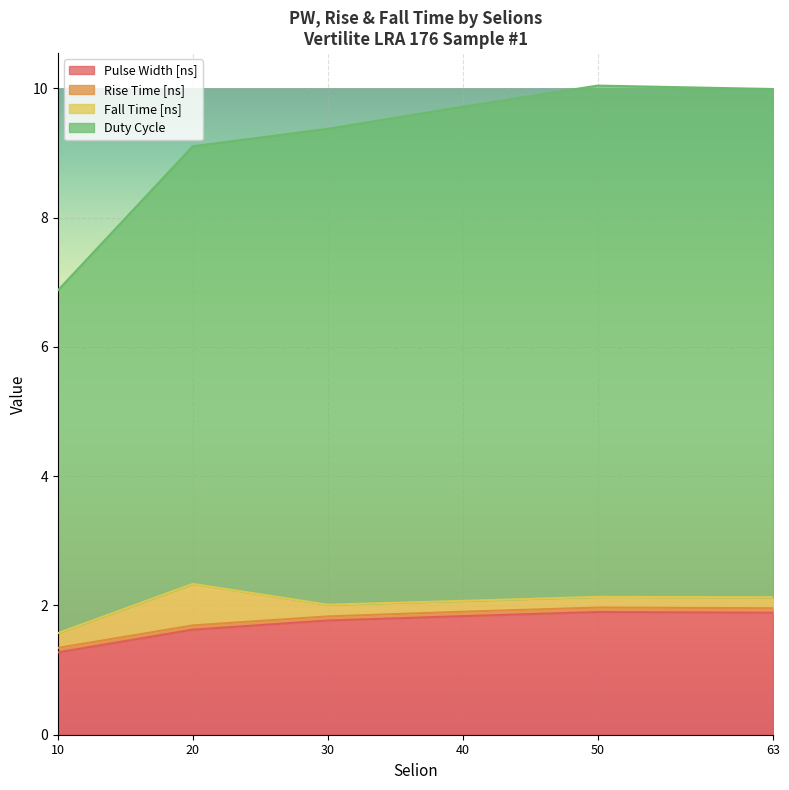

True or false: Pulse Width [ns] has a value of 1.1 at 30.

False